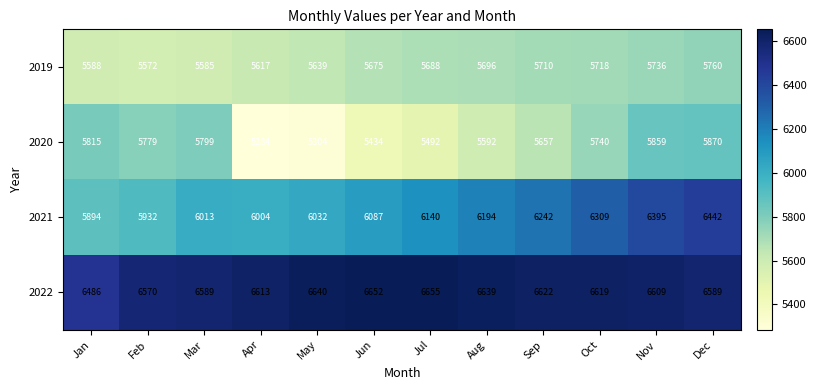

The value of 2021 at Oct is 6309. True or false?

True